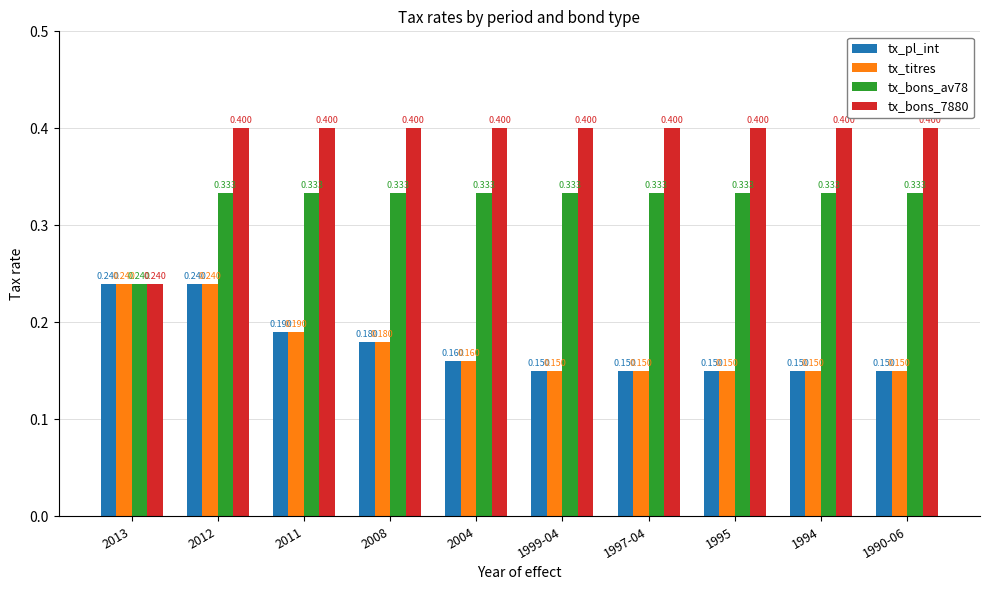

Is the value of tx_titres at 2004 greater than the value of tx_bons_av78 at 1995?

No